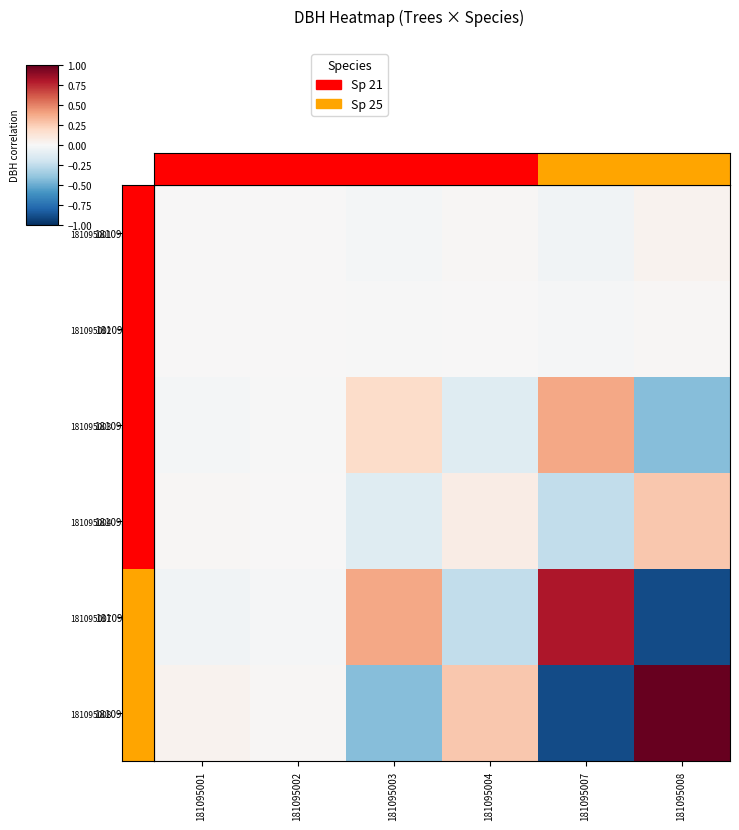

At how many categories does at least one series exceed 0?

6